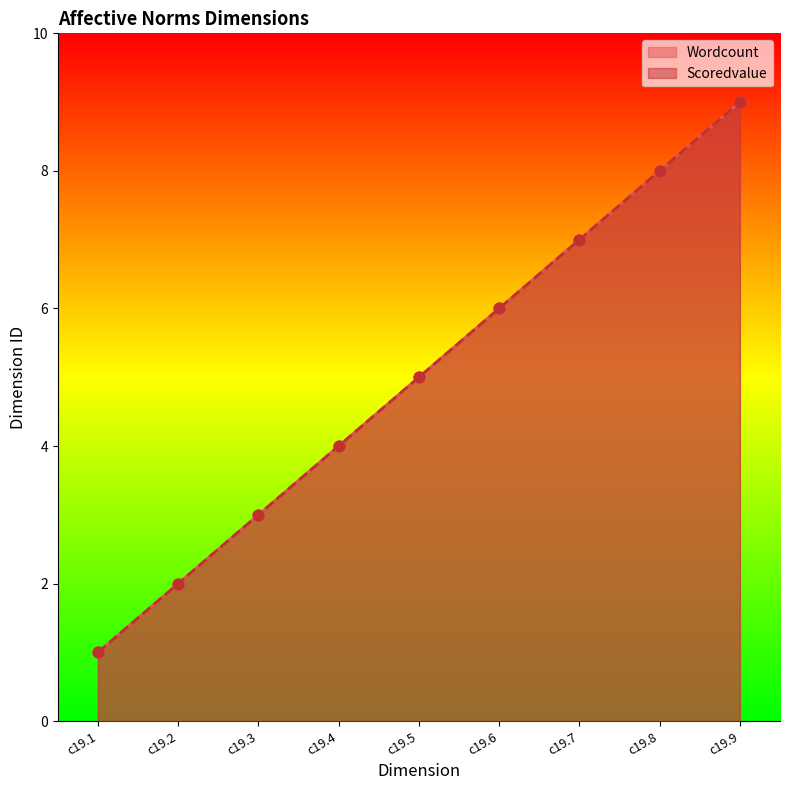

Which series contains the lowest Y value?

Wordcount